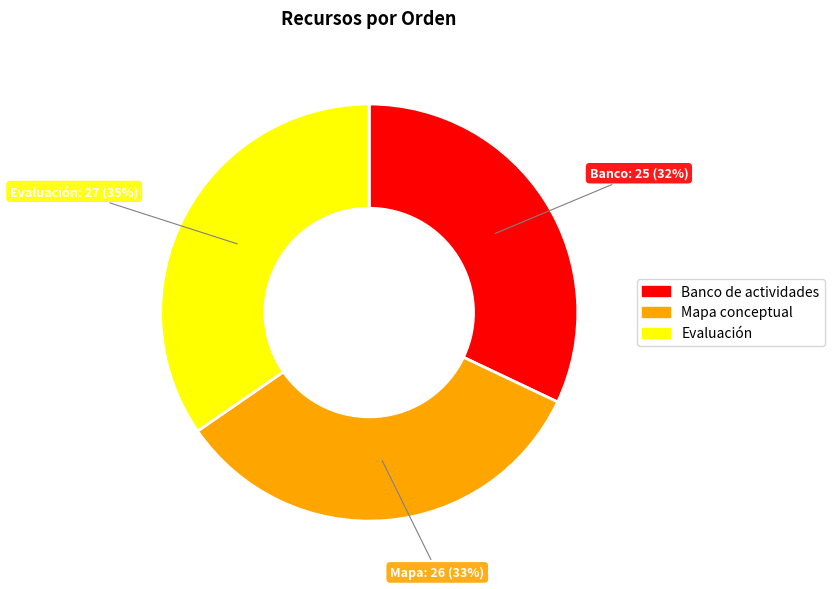

Is there any slice that represents more than half of the pie?

No